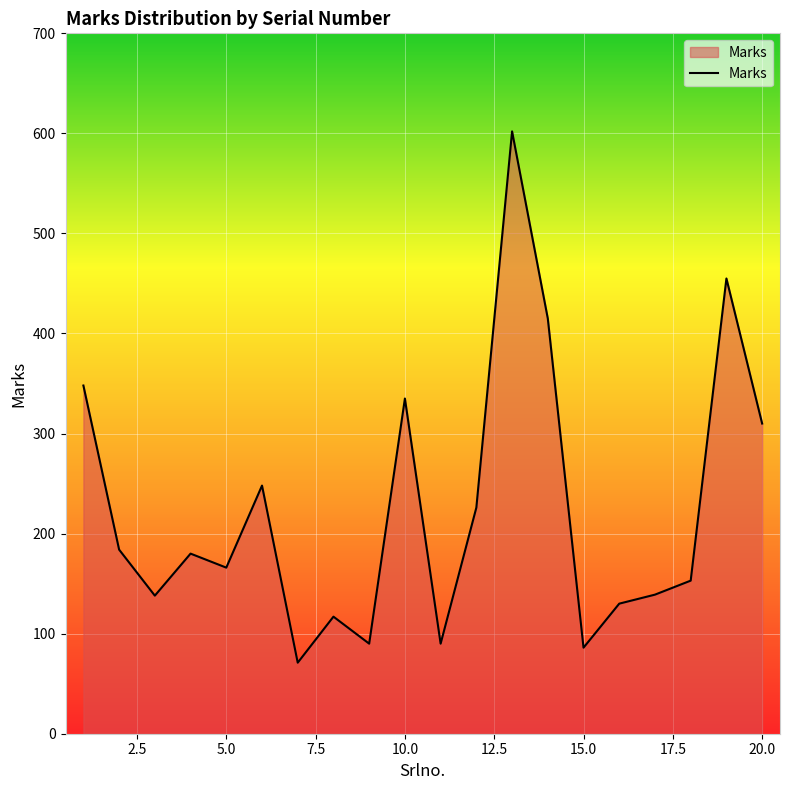

Count the number of data series in this chart.

1